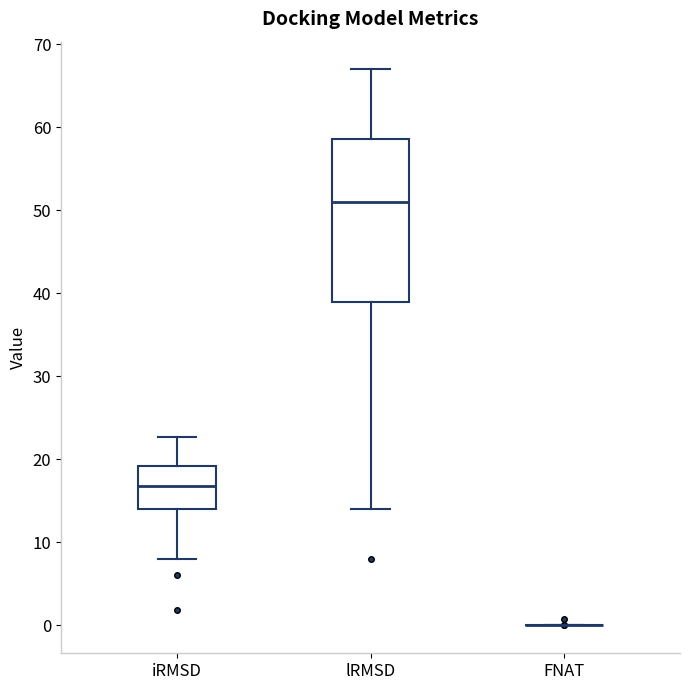

Reading left to right, read every box against the y-axis: the position of its median line, the range the box covers, and the ends of its whiskers. The values are not printed on the chart, so give them approximately, as read against the axis.

iRMSD: median 17, box 14 to 19, whiskers 8 to 23
lRMSD: median 51, box 39 to 59, whiskers 14 to 67
FNAT: box collapsed to a line at 0, whiskers 0 to 0